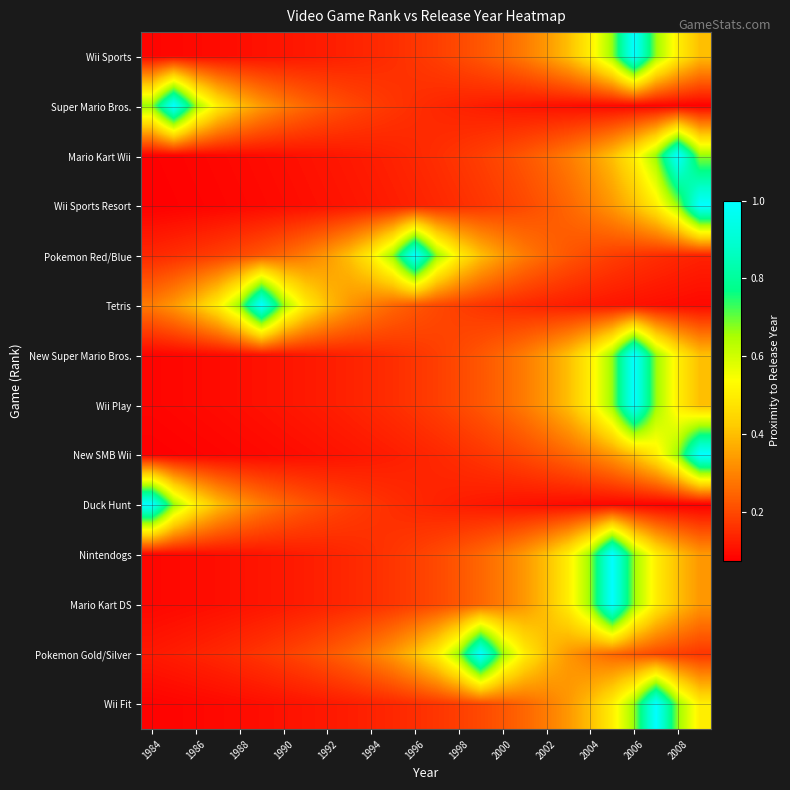

Reading left to right, extract all data points from this chart.

Wii Sports: 0.1	0.1	0.1	0.1	0.1	0.1	0.1	0.1	0.1	0.1	0.1	0.2	0.2	0.2	0.2	0.2	0.2	0.3	0.3	0.4	0.5	0.7	1.0	0.7	0.5	0.4
Super Mario Bros.: 0.7	1.0	0.7	0.5	0.4	0.3	0.3	0.2	0.2	0.2	0.2	0.2	0.2	0.1	0.1	0.1	0.1	0.1	0.1	0.1	0.1	0.1	0.1	0.1	0.1	0.1
Mario Kart Wii: 0.1	0.1	0.1	0.1	0.1	0.1	0.1	0.1	0.1	0.1	0.1	0.1	0.1	0.2	0.2	0.2	0.2	0.2	0.2	0.3	0.3	0.4	0.5	0.7	1.0	0.7
Wii Sports Resort: 0.1	0.1	0.1	0.1	0.1	0.1	0.1	0.1	0.1	0.1	0.1	0.1	0.1	0.1	0.2	0.2	0.2	0.2	0.2	0.2	0.3	0.3	0.4	0.5	0.7	1.0
Pokemon Red/Blue: 0.1	0.2	0.2	0.2	0.2	0.2	0.2	0.3	0.3	0.4	0.5	0.7	1.0	0.7	0.5	0.4	0.3	0.3	0.2	0.2	0.2	0.2	0.2	0.2	0.1	0.1
Tetris: 0.3	0.3	0.4	0.5	0.7	1.0	0.7	0.5	0.4	0.3	0.3	0.2	0.2	0.2	0.2	0.2	0.2	0.1	0.1	0.1	0.1	0.1	0.1	0.1	0.1	0.1
New Super Mario Bros.: 0.1	0.1	0.1	0.1	0.1	0.1	0.1	0.1	0.1	0.1	0.1	0.2	0.2	0.2	0.2	0.2	0.2	0.3	0.3	0.4	0.5	0.7	1.0	0.7	0.5	0.4
Wii Play: 0.1	0.1	0.1	0.1	0.1	0.1	0.1	0.1	0.1	0.1	0.1	0.2	0.2	0.2	0.2	0.2	0.2	0.3	0.3	0.4	0.5	0.7	1.0	0.7	0.5	0.4
New SMB Wii: 0.1	0.1	0.1	0.1	0.1	0.1	0.1	0.1	0.1	0.1	0.1	0.1	0.1	0.1	0.2	0.2	0.2	0.2	0.2	0.2	0.3	0.3	0.4	0.5	0.7	1.0
Duck Hunt: 1.0	0.7	0.5	0.4	0.3	0.3	0.2	0.2	0.2	0.2	0.2	0.2	0.1	0.1	0.1	0.1	0.1	0.1	0.1	0.1	0.1	0.1	0.1	0.1	0.1	0.1
Nintendogs: 0.1	0.1	0.1	0.1	0.1	0.1	0.1	0.1	0.1	0.1	0.2	0.2	0.2	0.2	0.2	0.2	0.3	0.3	0.4	0.5	0.7	1.0	0.7	0.5	0.4	0.3
Mario Kart DS: 0.1	0.1	0.1	0.1	0.1	0.1	0.1	0.1	0.1	0.1	0.2	0.2	0.2	0.2	0.2	0.2	0.3	0.3	0.4	0.5	0.7	1.0	0.7	0.5	0.4	0.3
Pokemon Gold/Silver: 0.1	0.1	0.1	0.1	0.2	0.2	0.2	0.2	0.2	0.2	0.3	0.3	0.4	0.5	0.7	1.0	0.7	0.5	0.4	0.3	0.3	0.2	0.2	0.2	0.2	0.2
Wii Fit: 0.1	0.1	0.1	0.1	0.1	0.1	0.1	0.1	0.1	0.1	0.1	0.1	0.2	0.2	0.2	0.2	0.2	0.2	0.3	0.3	0.4	0.5	0.7	1.0	0.7	0.5